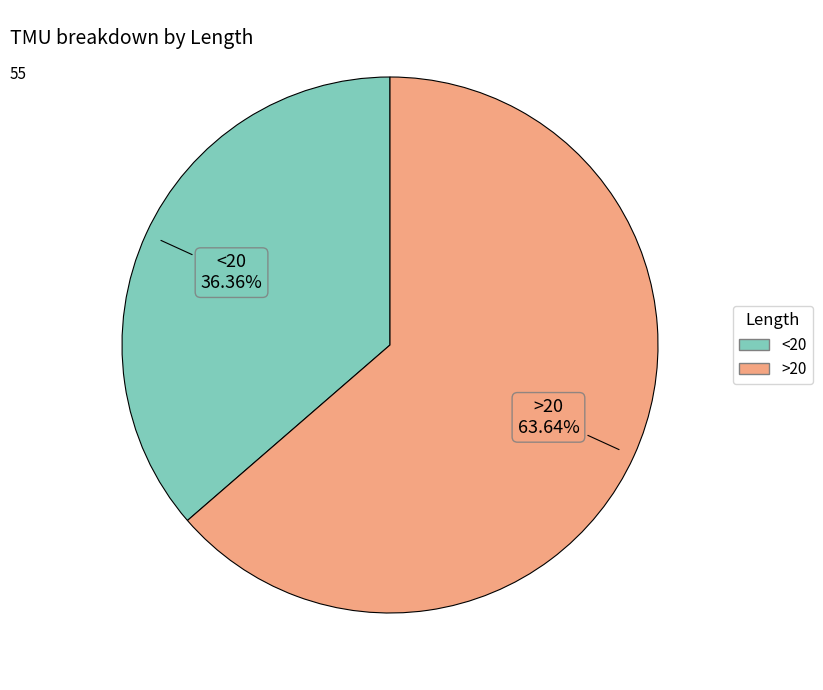

Combined, do >20 and <20 account for over 50%?

Yes